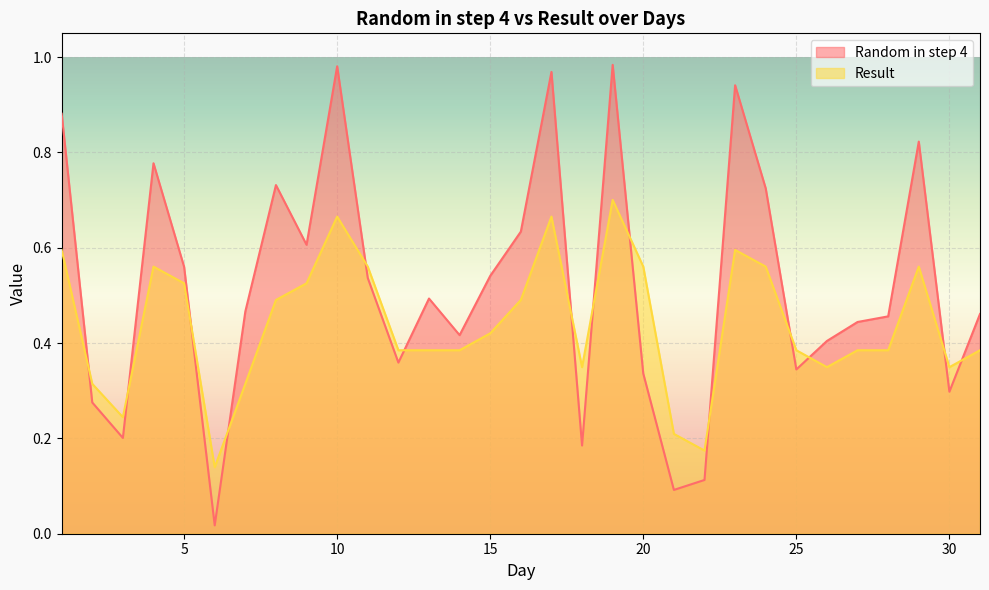

List the labels in order of Random in step 4 value, smallest first.

6, 21, 22, 18, 3, 2, 30, 20, 25, 12, 26, 14, 27, 28, 31, 7, 13, 11, 15, 5, 9, 16, 24, 8, 4, 29, 1, 23, 17, 10, 19